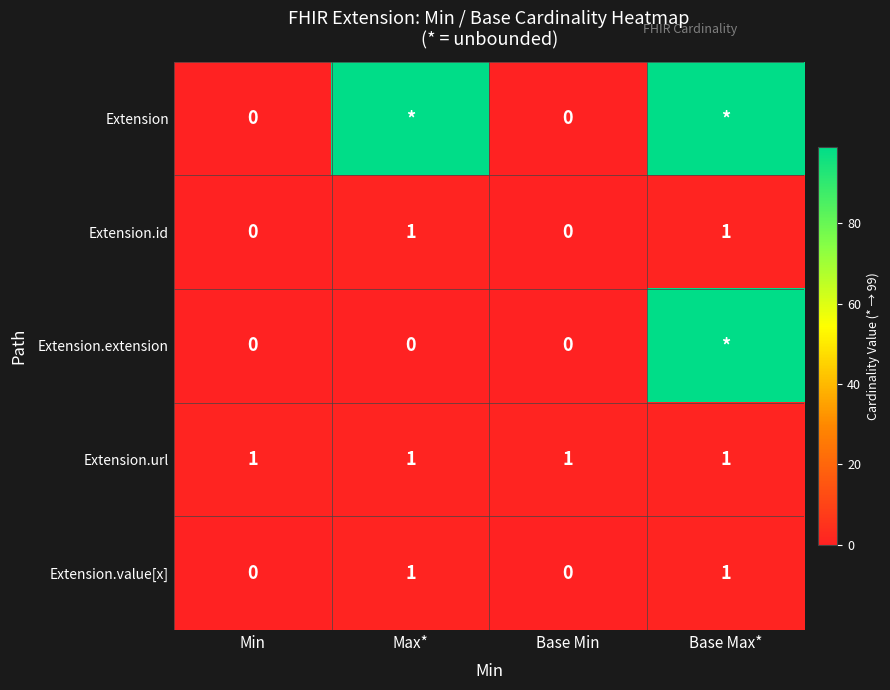

Count the Extension.id values in the range 0 to 1.

4